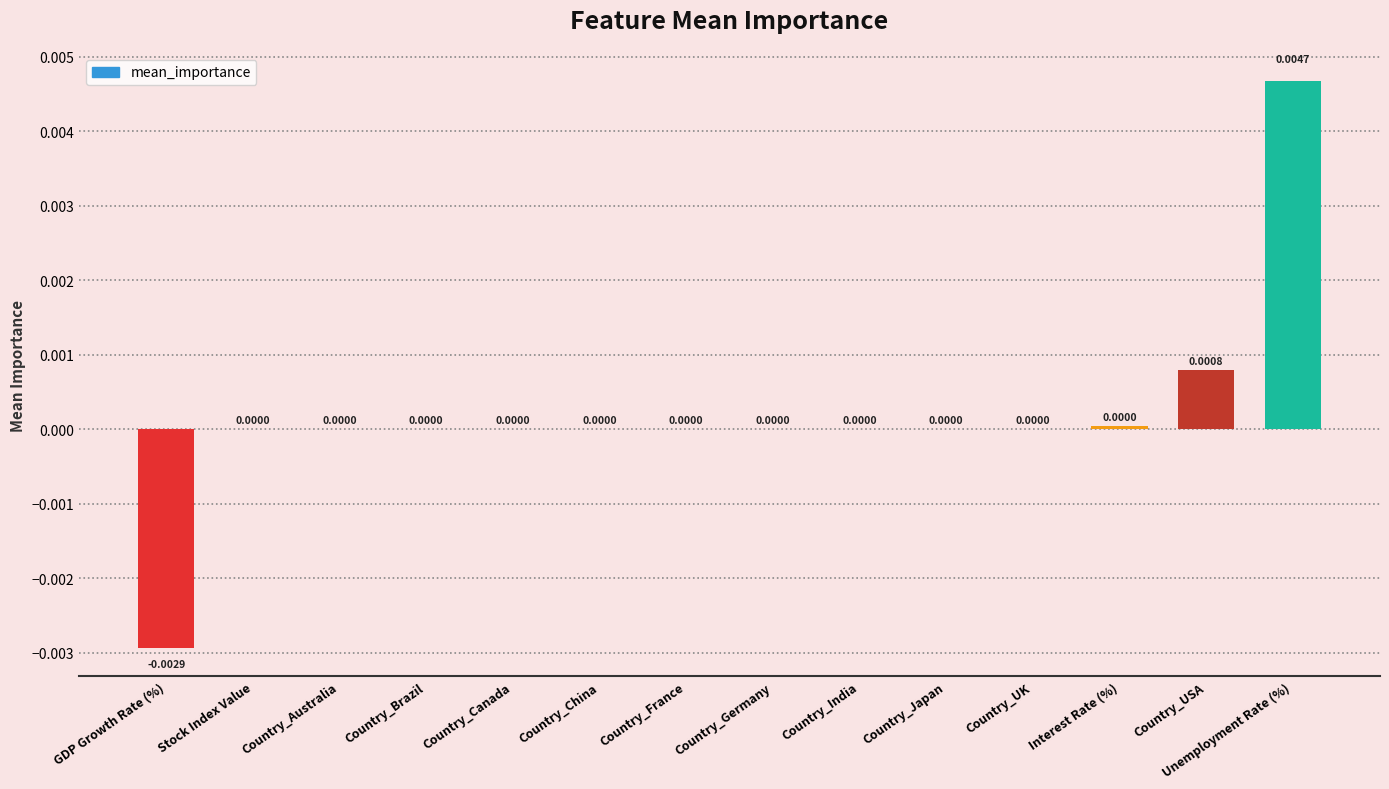

At which category does the chart reach its peak across all series?

Unemployment Rate (%)